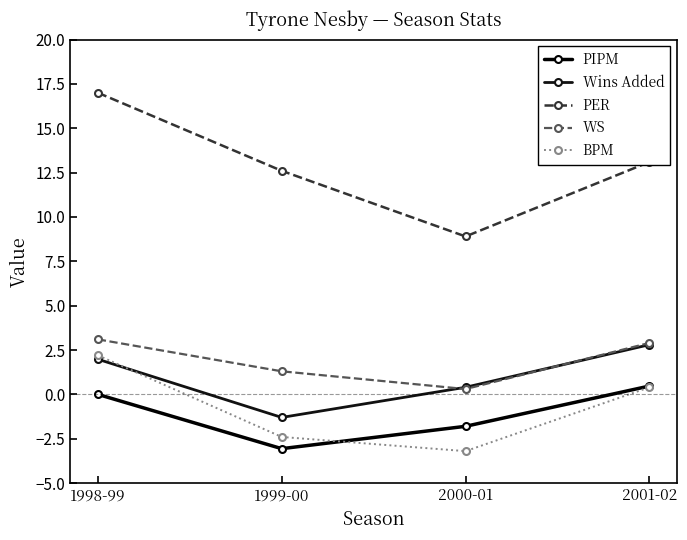

What is the sum of the Wins Added values at 1998-99 and 2000-01?

2.4